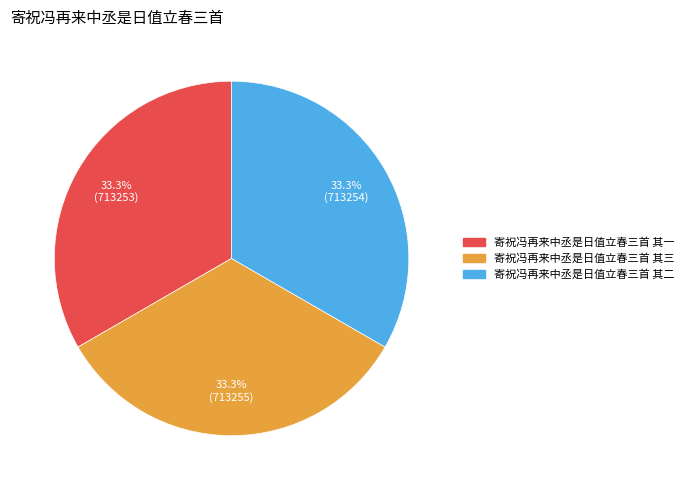

Approximately how many times larger is the value at 寄祝冯再来中丞是日值立春三首 其一 compared to 寄祝冯再来中丞是日值立春三首 其三?

1.0